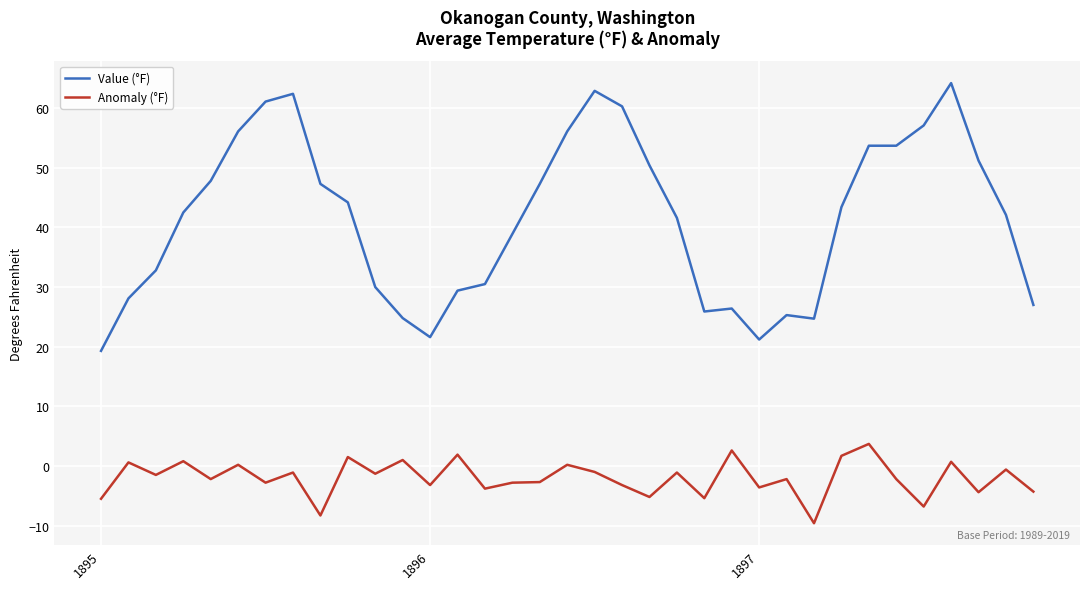

List the series in order of their overall mean, highest first.

Value (°F), Anomaly (°F)